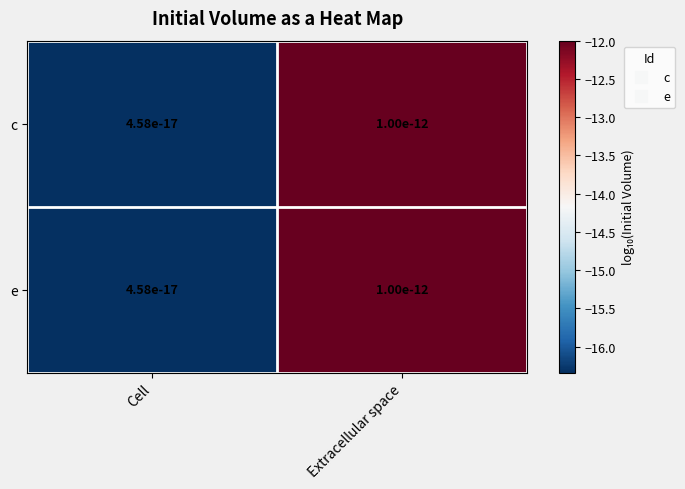

What is the sum of the e values at Cell and Extracellular space?

-28.3